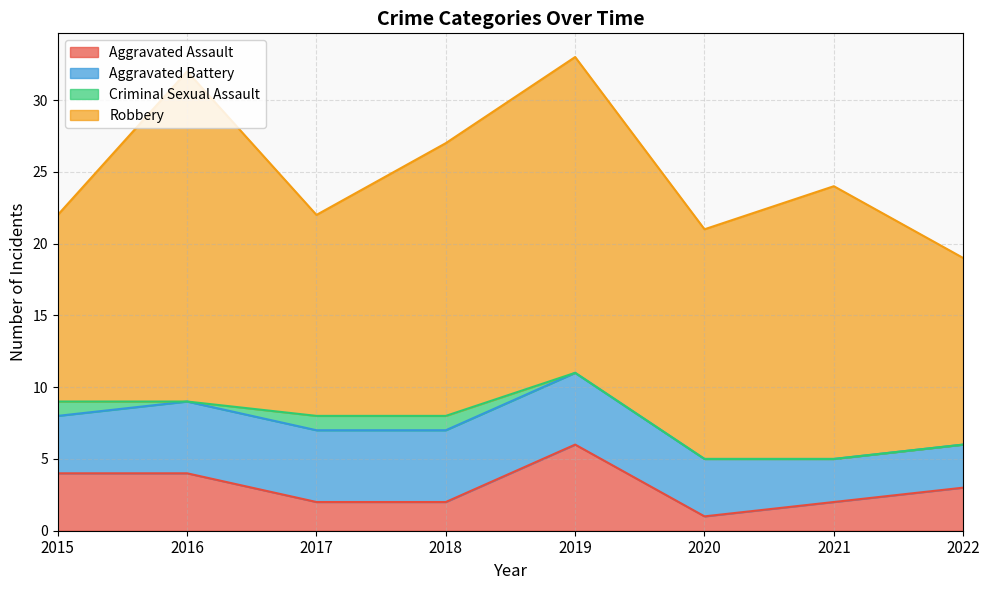

What are all the series names shown in the legend?

Aggravated Assault, Aggravated Battery, Criminal Sexual Assault, Robbery